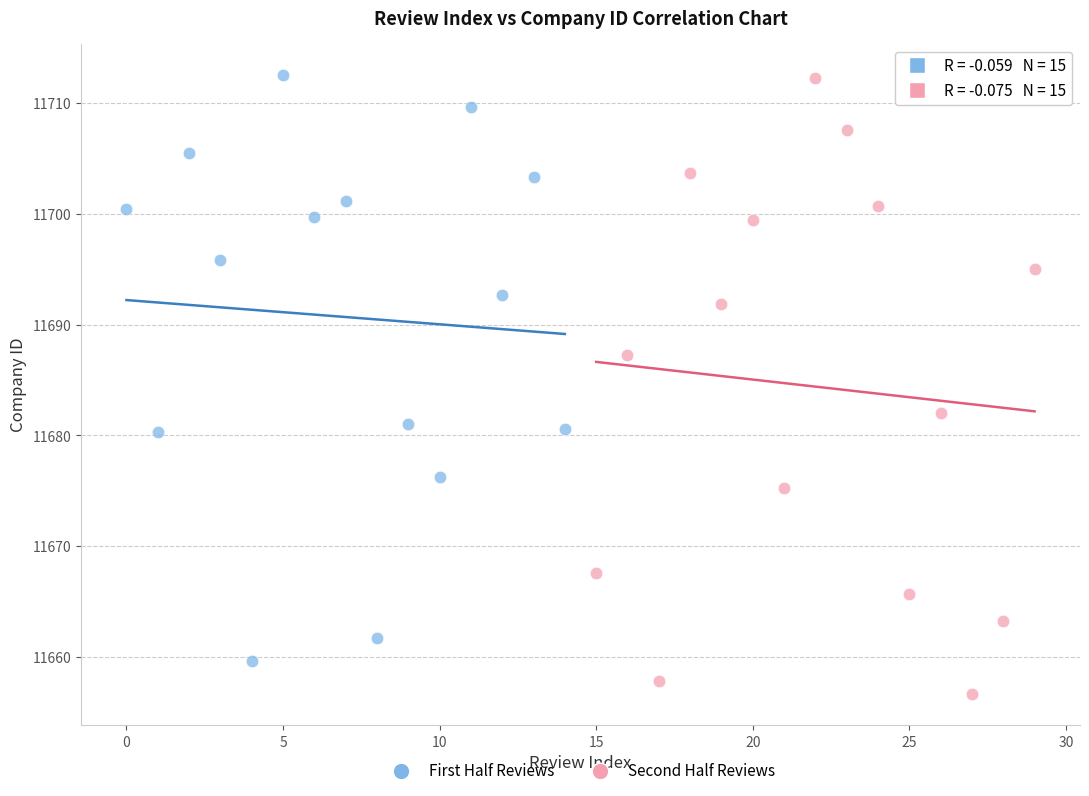

Which series has the largest Y range (max minus min)?

Second Half Reviews